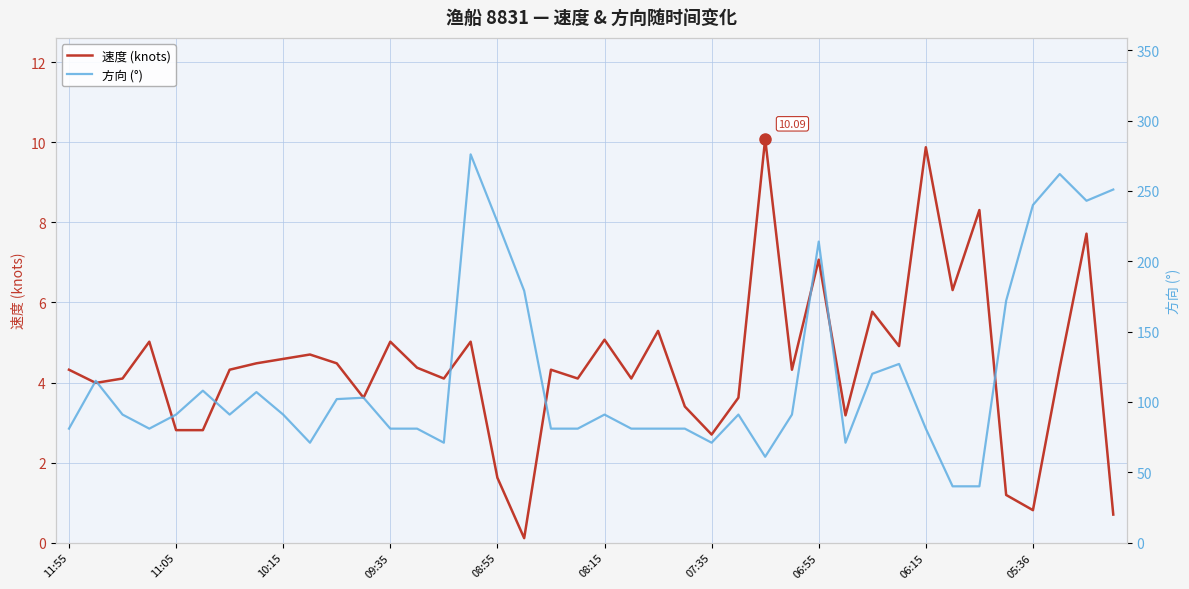

At which category is the sum across all series the highest?

15